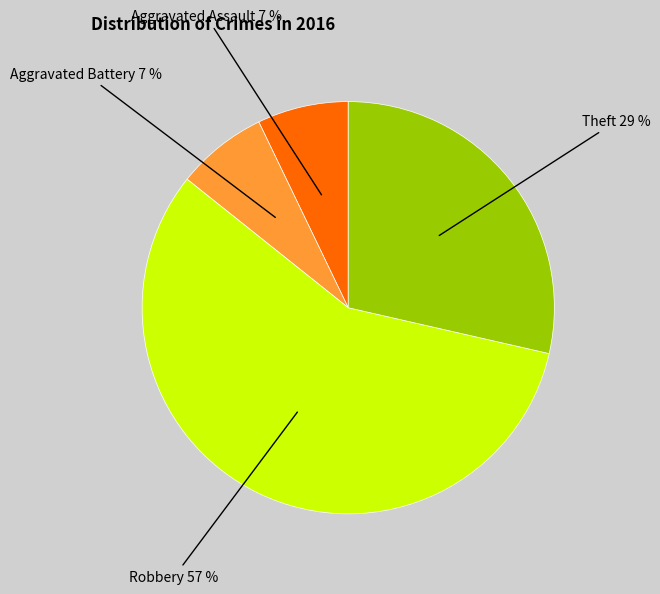

Is there a majority slice in this chart?

Yes